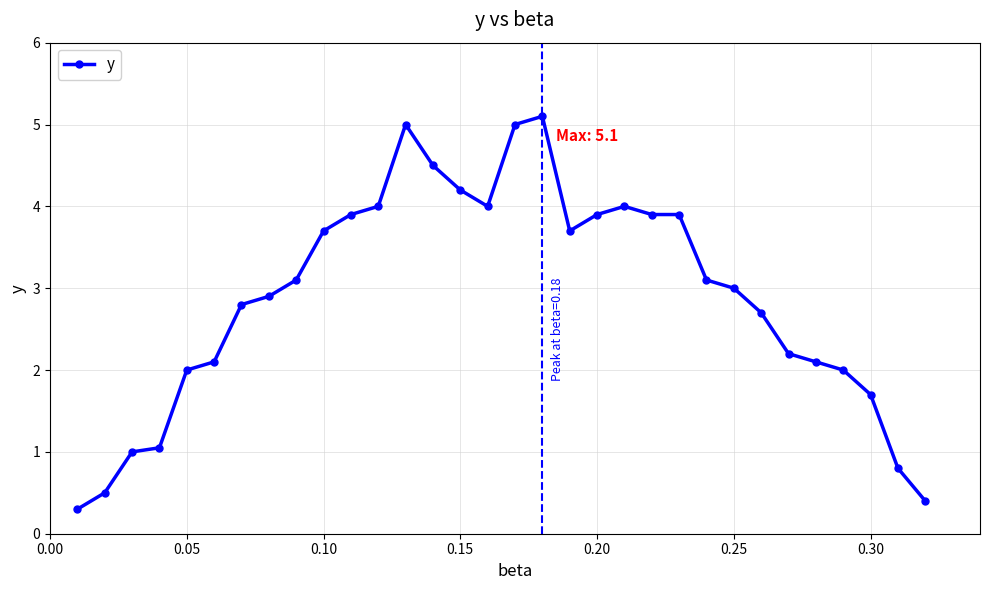

What is the value of the 29th point from the left?

2.0